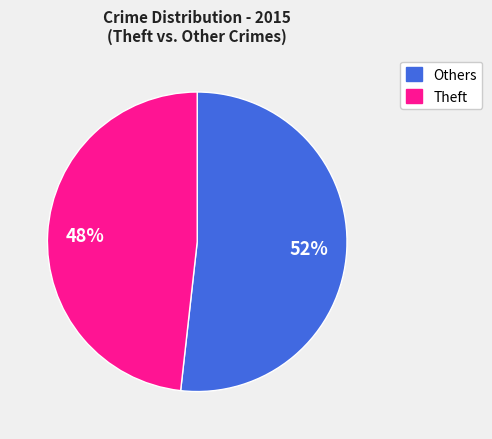

How many segments does this pie chart have?

2